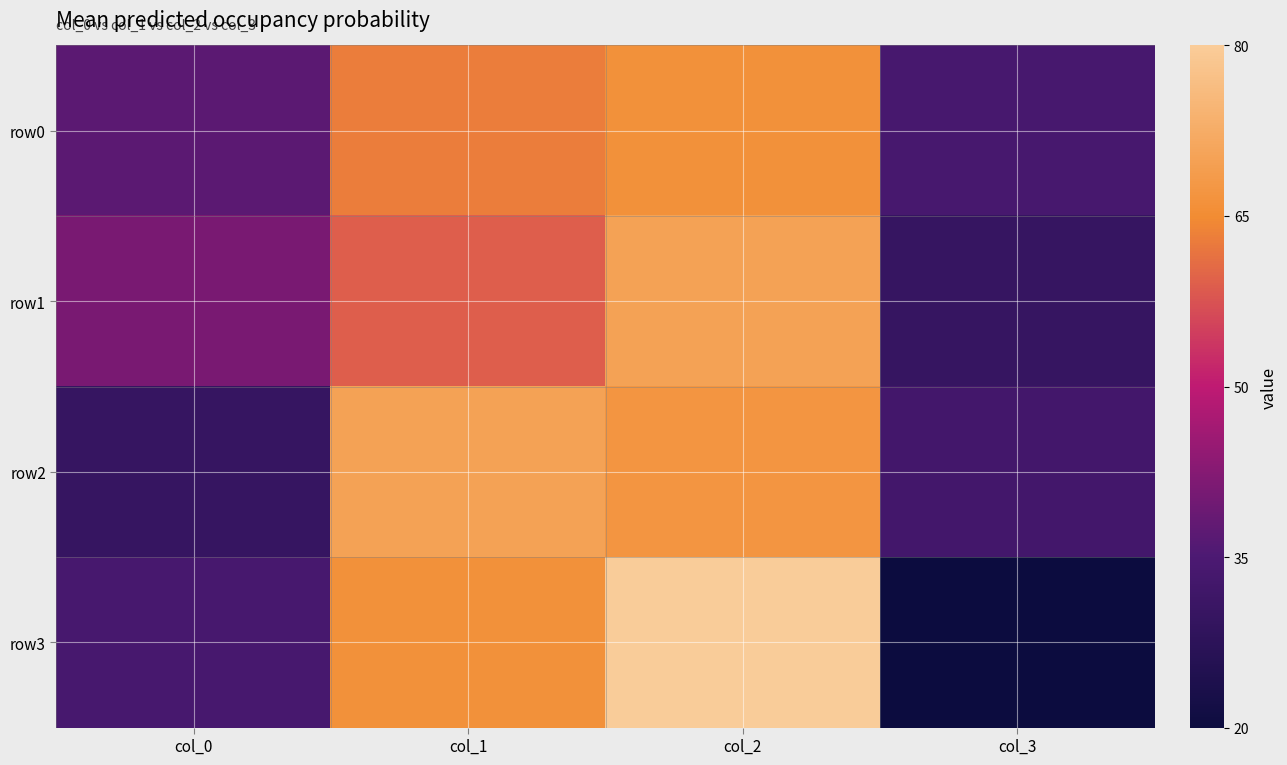

How many series are shown in this chart?

4